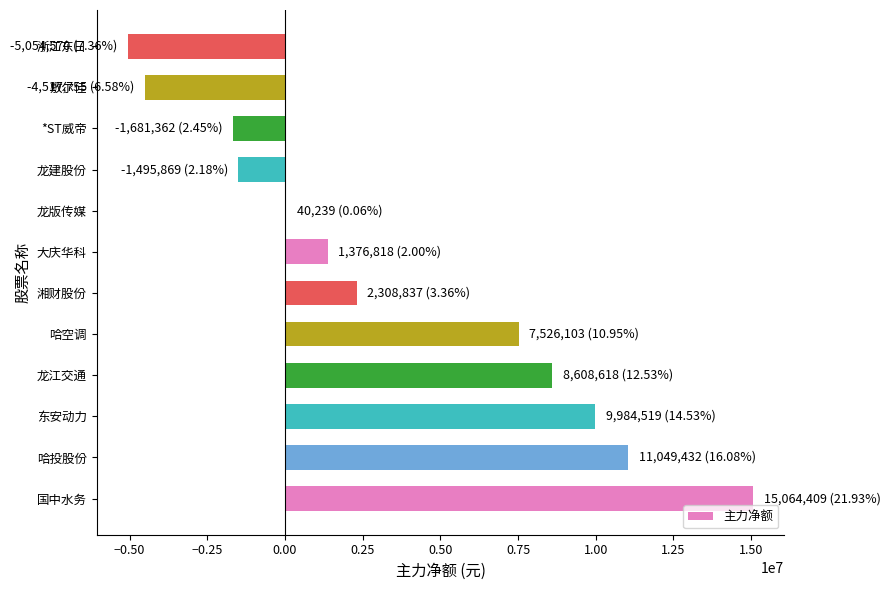

What is the sum of the values at *ST威帝 and 哈空调?

5844741